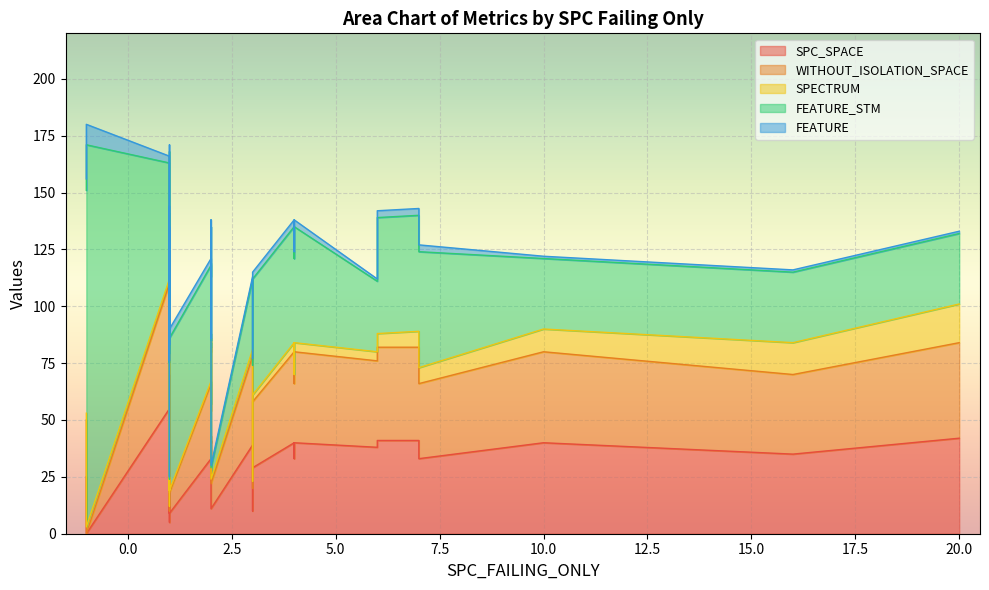

In SPC_SPACE, how many points are higher than both neighbors (excluding endpoints)?

11